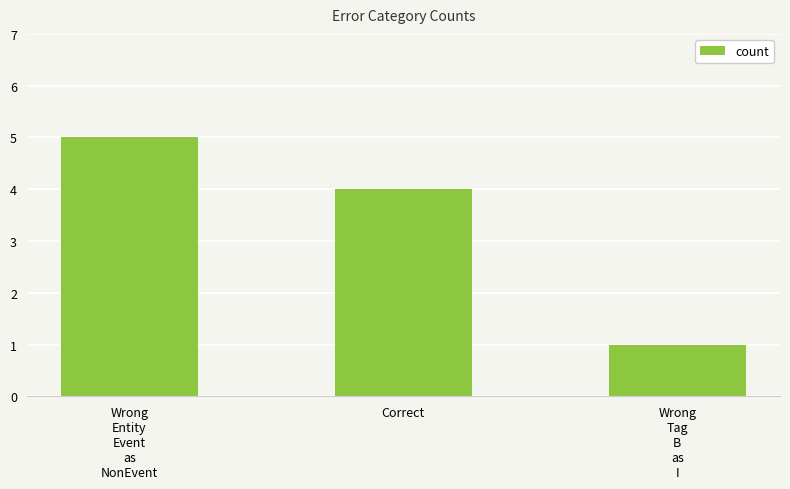

Reading right to left, transcribe all the data shown in this chart.

1	4	5